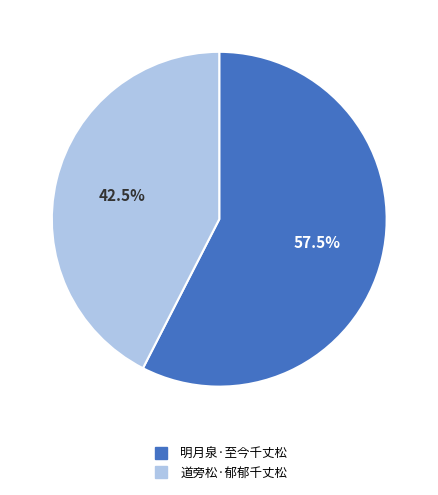

How many slices are in this pie chart?

2